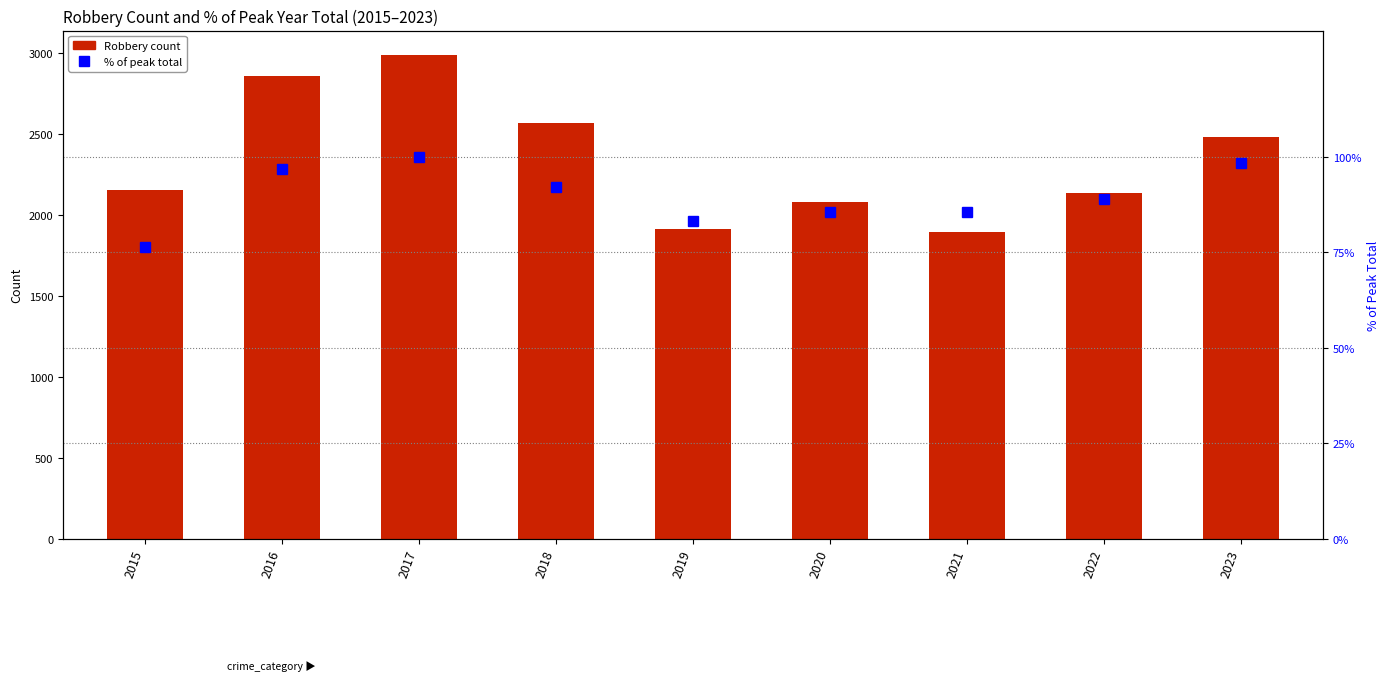

What value does the Robbery series have at 2020?

2077.0